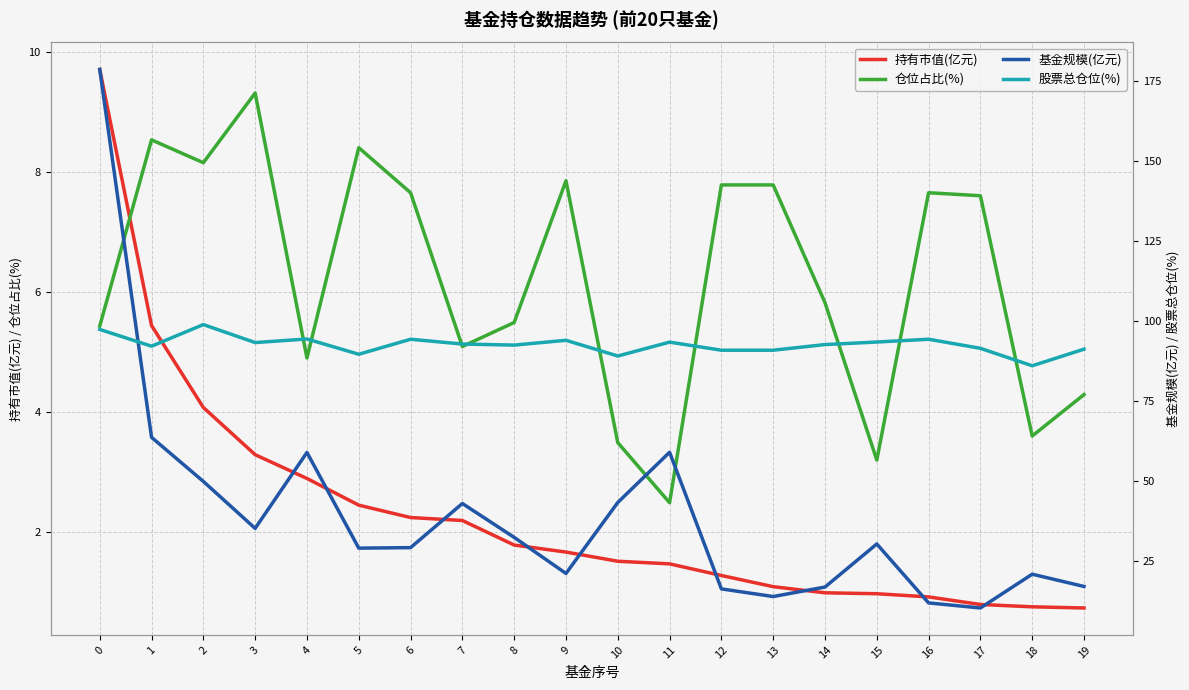

Rank the series by their maximum value, from highest to lowest.

基金规模(亿元), 股票总仓位(%), 持有市值(亿元), 仓位占比(%)